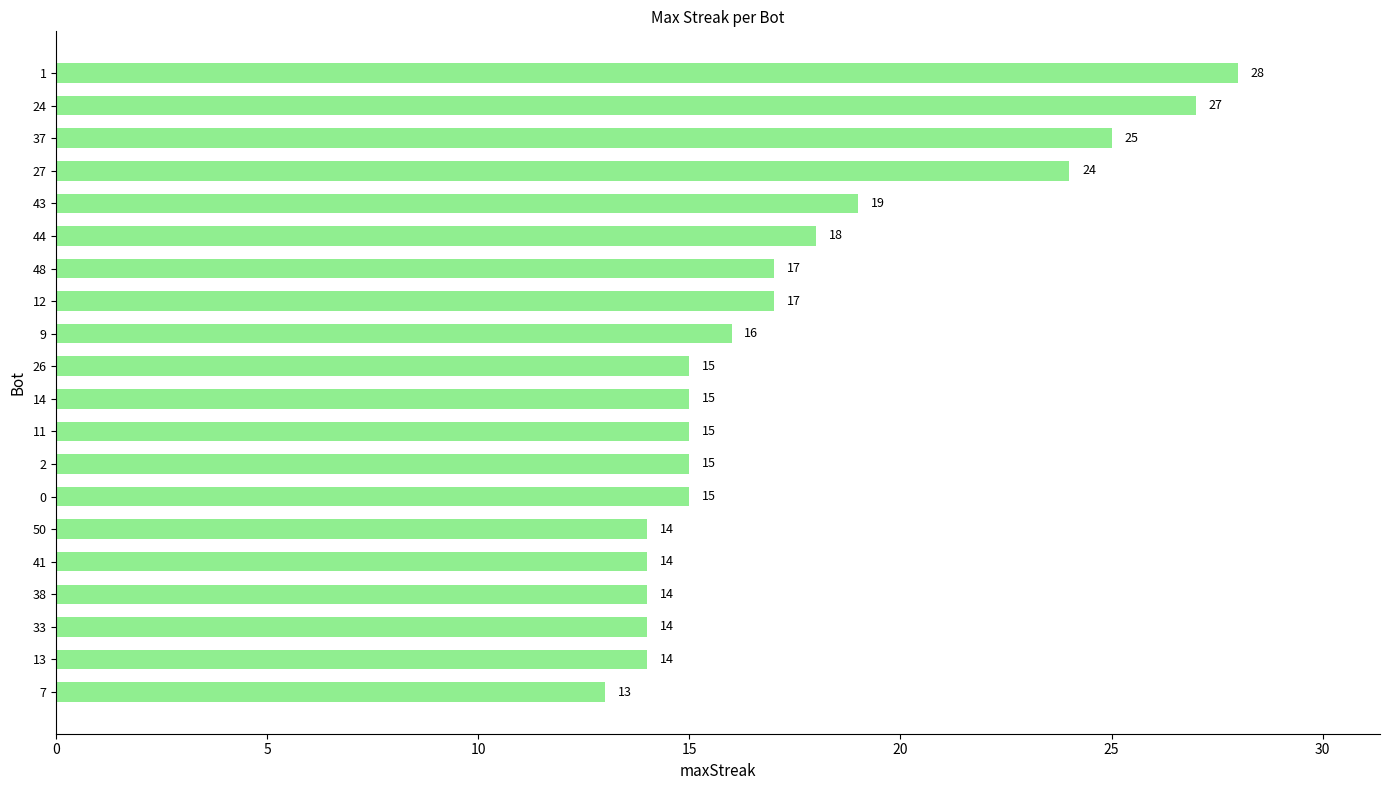

What is the ratio of the value at 37 to the value at 12?

1.5